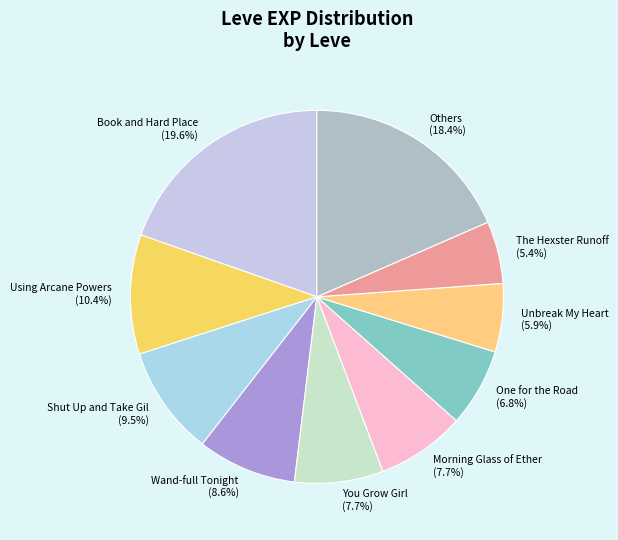

Does any single category account for the majority?

No